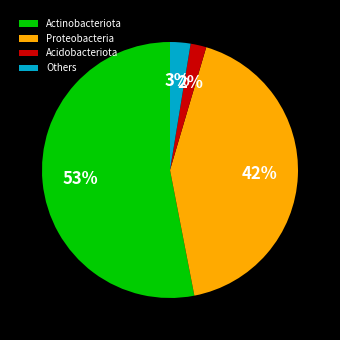

Rank the categories by value from lowest to highest.

Acidobacteriota, Others, Proteobacteria, Actinobacteriota